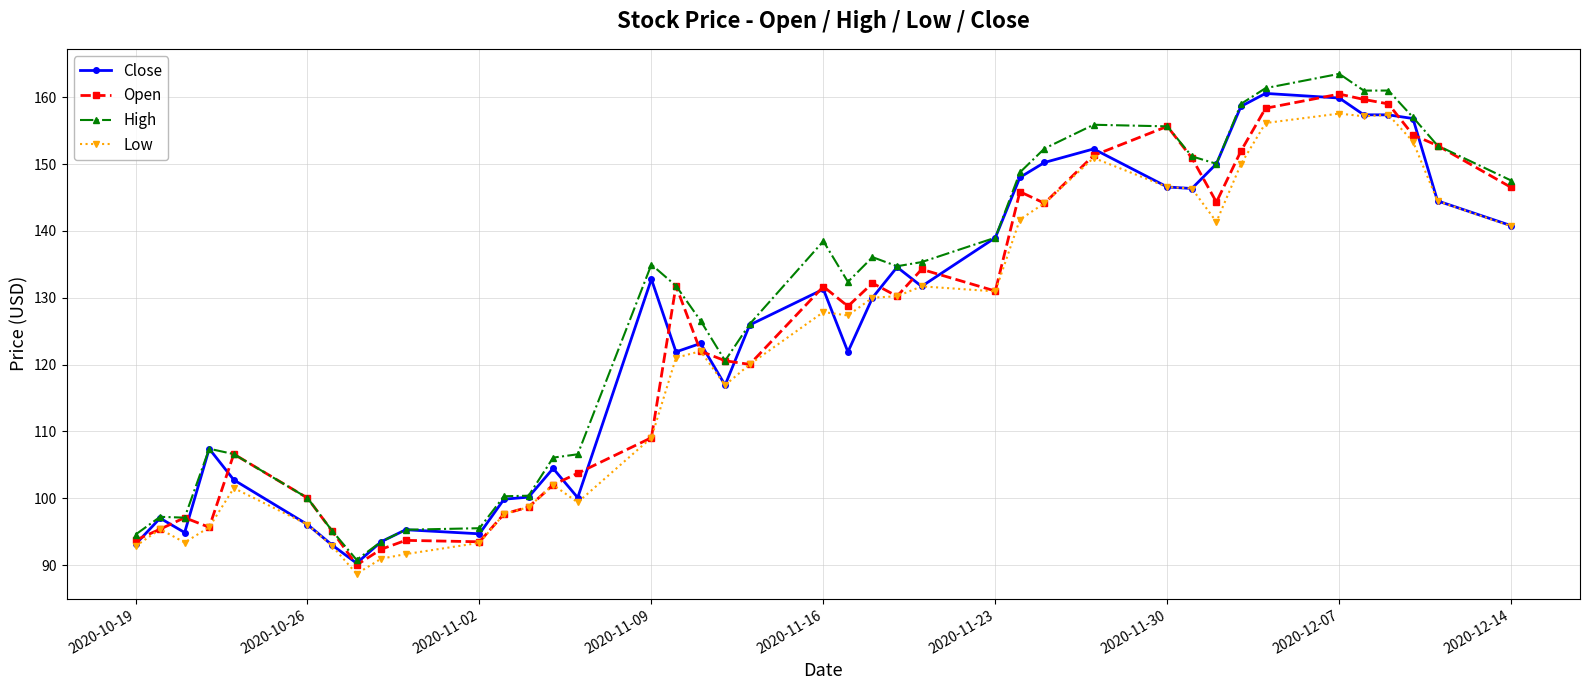

What is the value of the Close point at the 17th from the left?

121.9